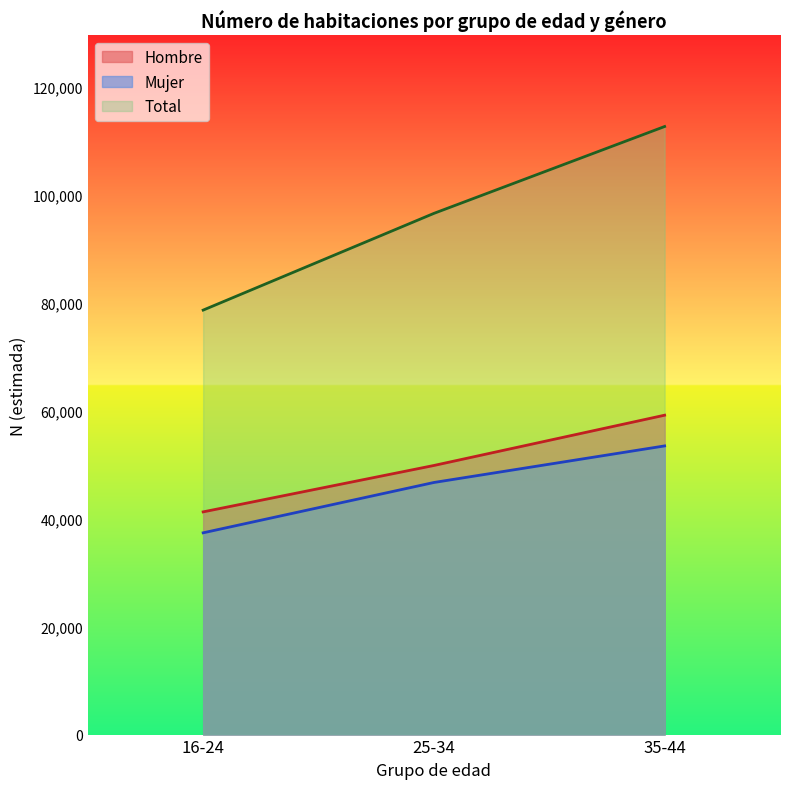

Which series has the largest total across all categories?

Total